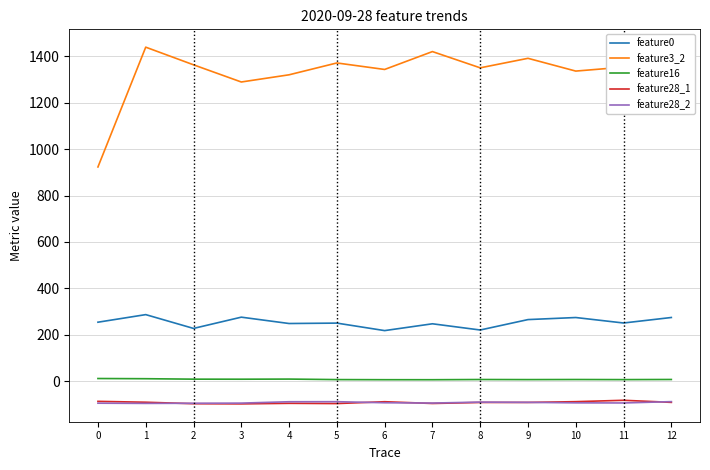

Where is the first local maximum for feature0?

1